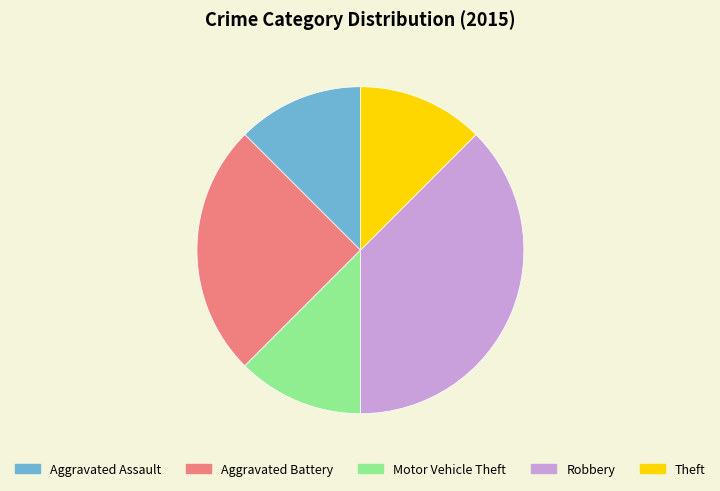

Does Aggravated Battery represent more than half of the total?

No